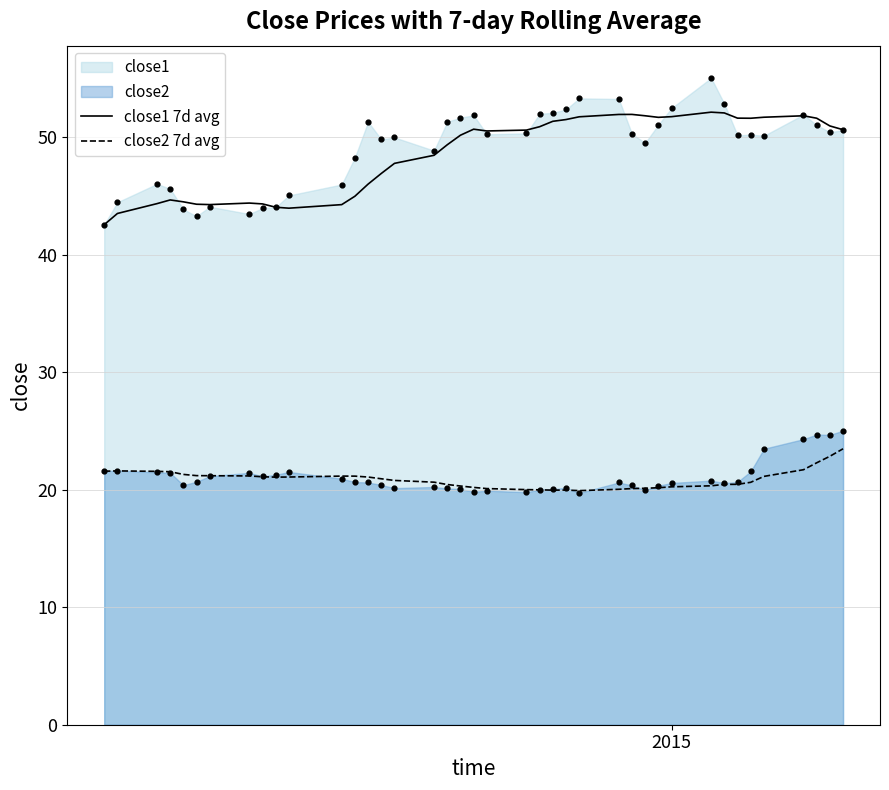

True or false: close2 7d avg and close1 7d avg intersect in this chart.

False